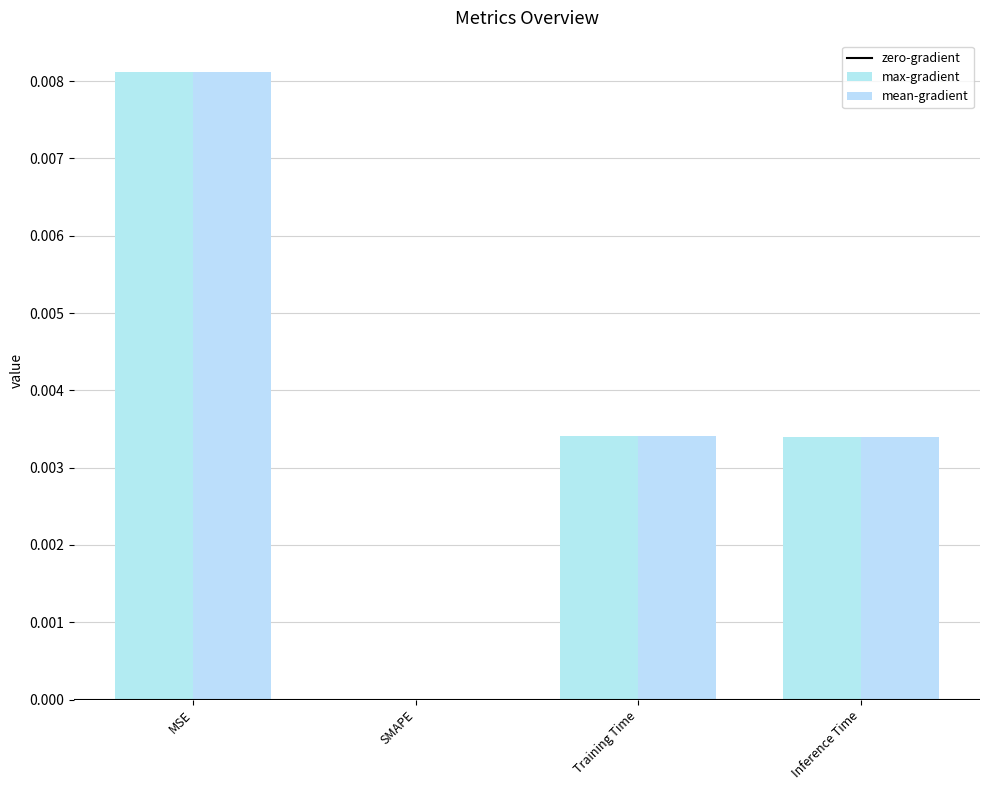

Are the bars grouped side by side (vs. stacked)?

Yes